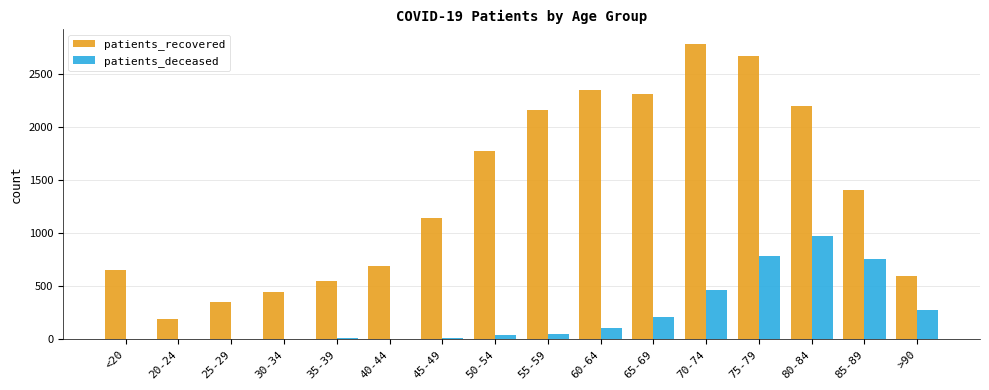

Which series has the largest range (max minus min)?

patients_recovered